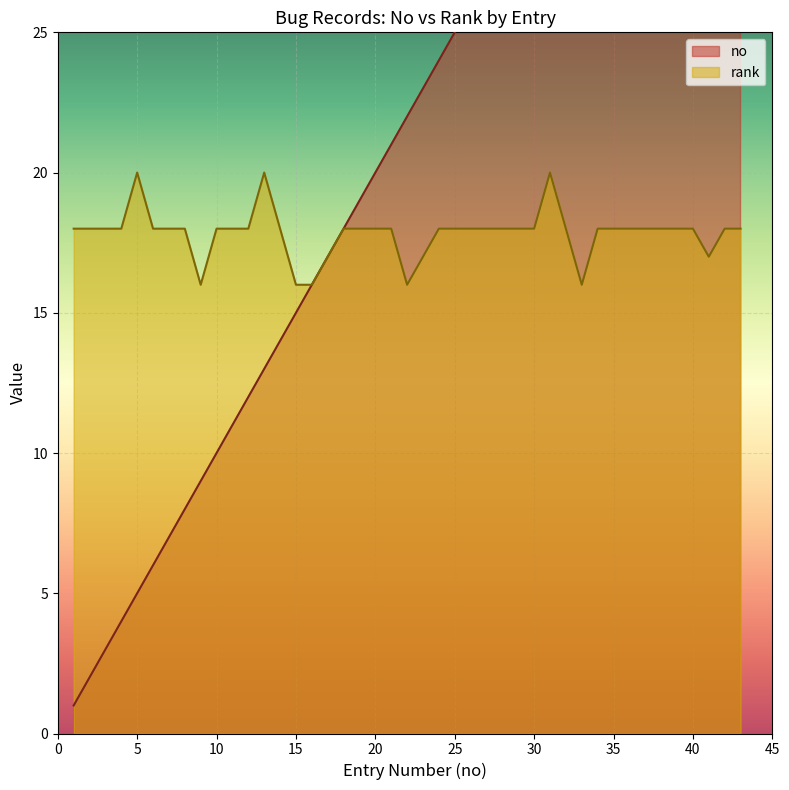

What is the minimum value for rank?

16